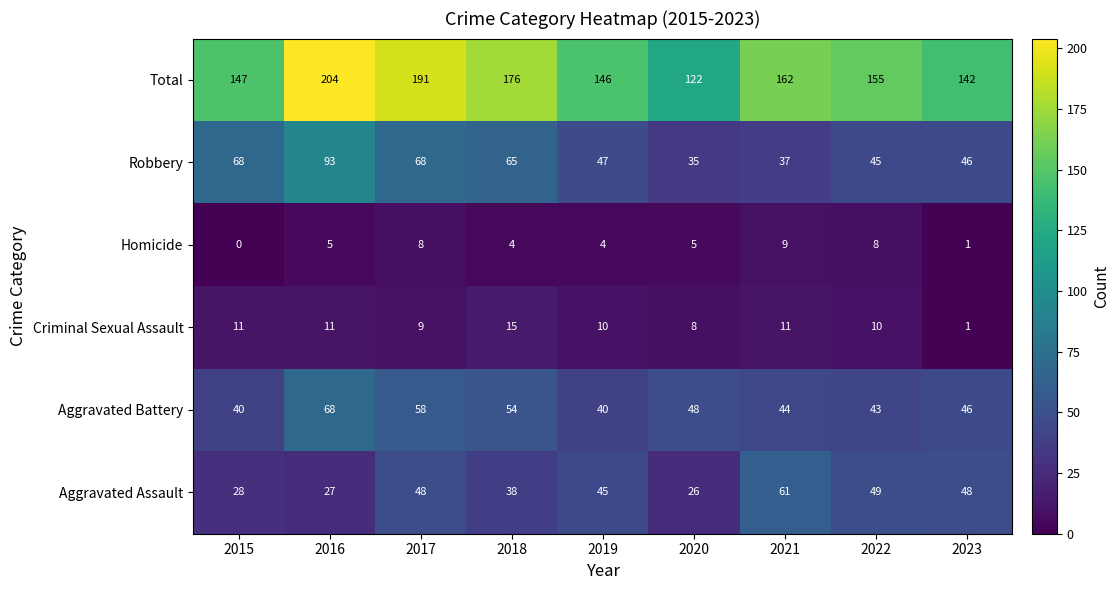

Is it true that Aggravated Battery equals 48 at 2020?

True